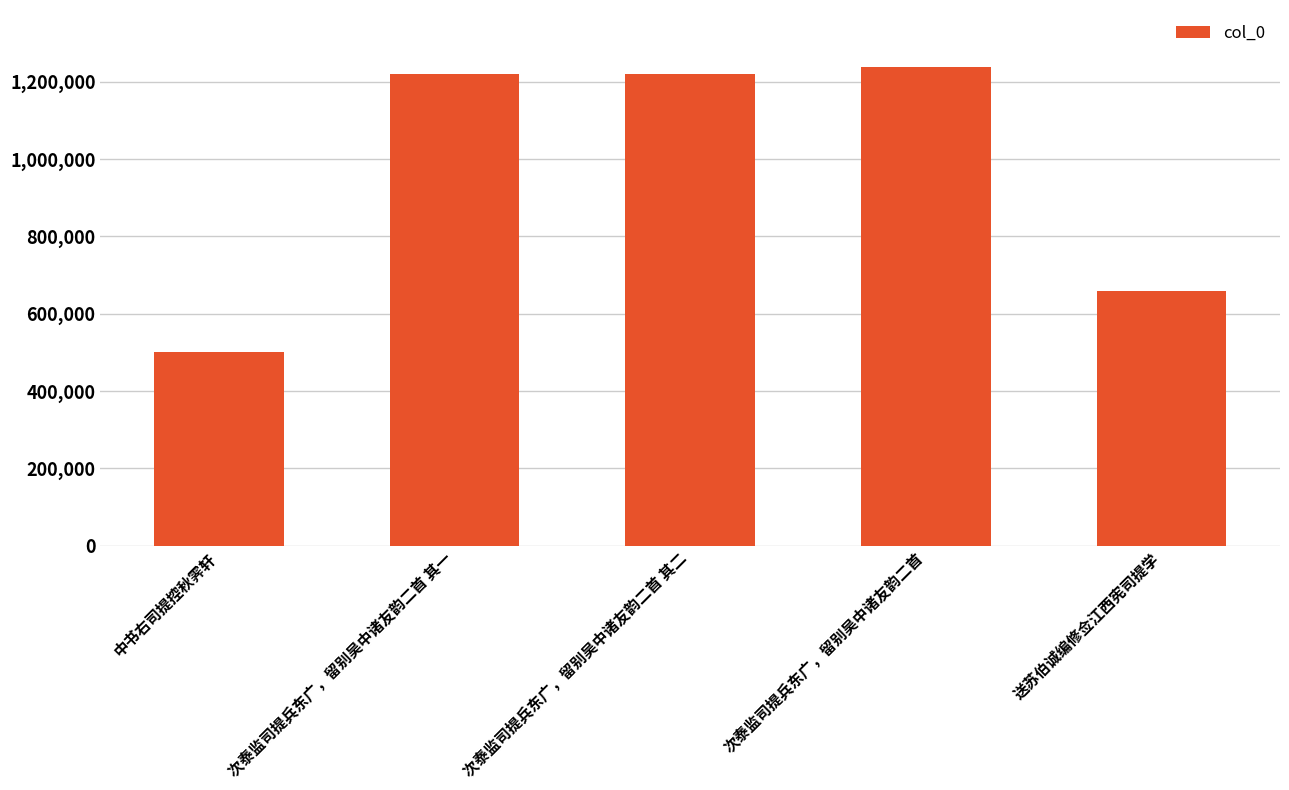

Is it true that the value at 次泰监司提兵东广，留别吴中诸友韵二首 其二 is 776427?

False